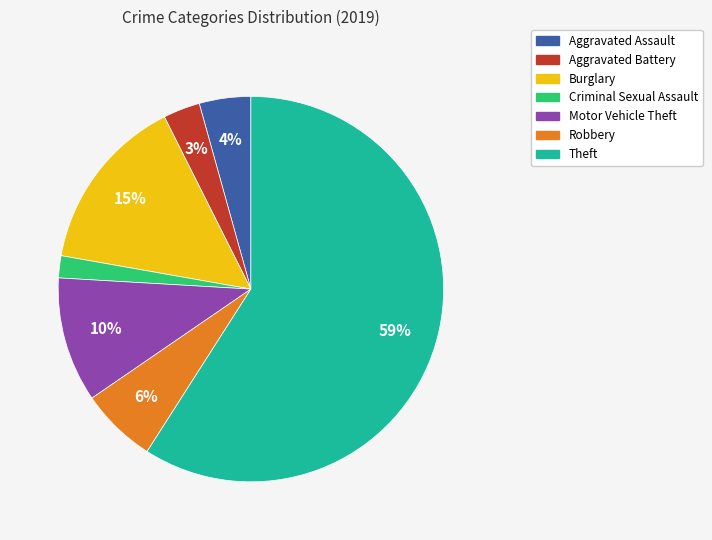

Is it true that Theft is 59% of the pie?

True